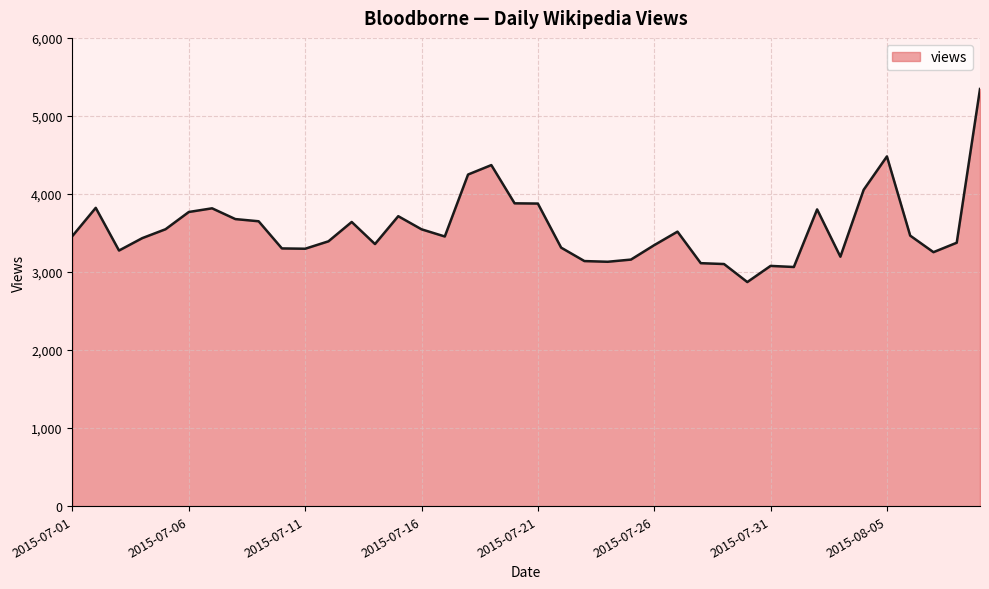

What is the maximum value shown in the chart?

5345